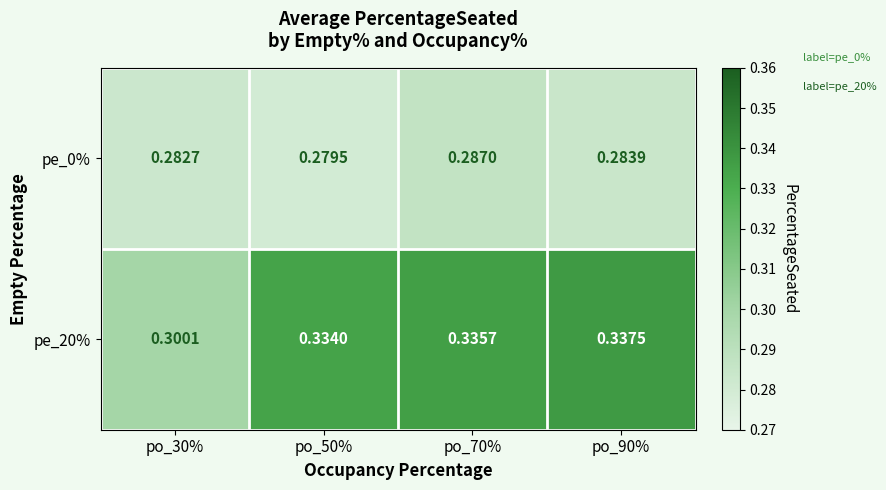

List the series in order of their peak value, highest first.

pe_20%, pe_0%